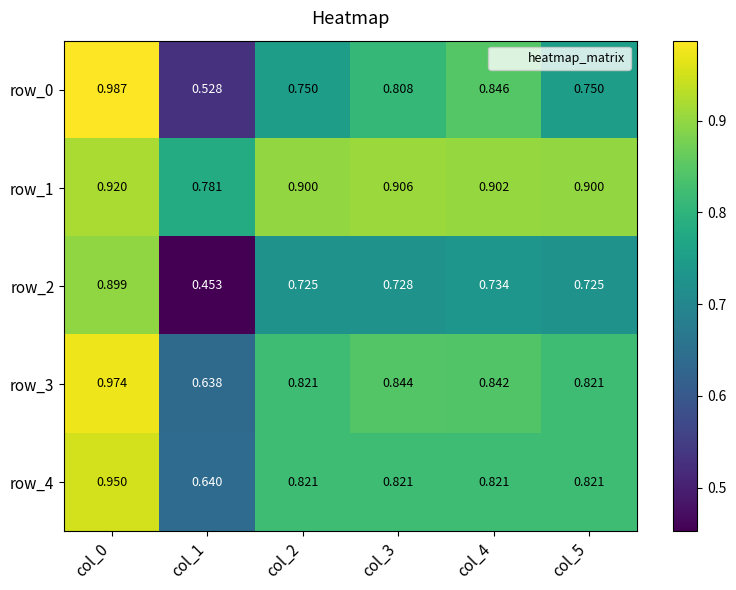

True or false: row_2 has a value of 0.3 at col_0.

False